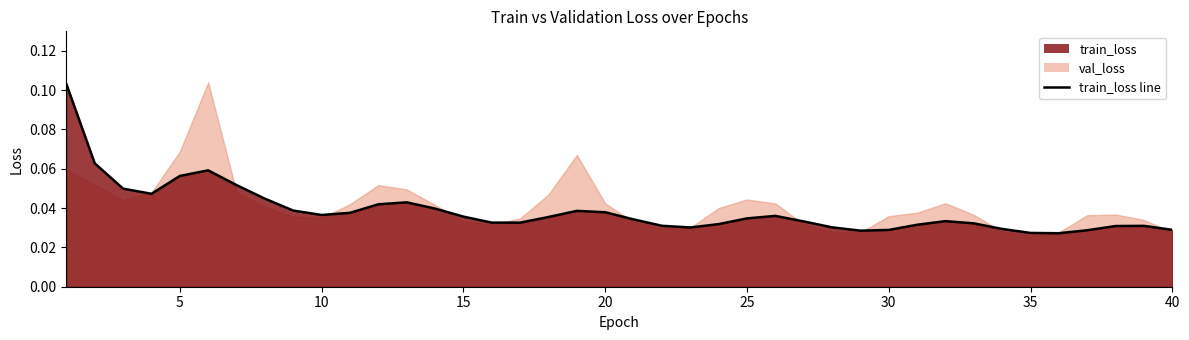

Where is the data nearest to the value 0?

35